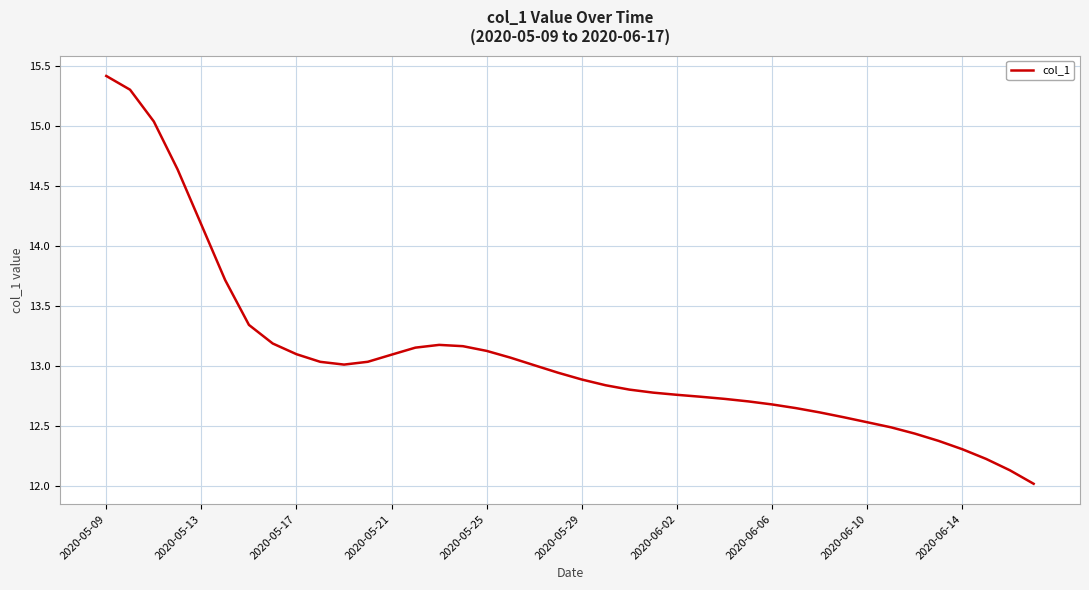

What is the maximum value shown in the chart?

15.4